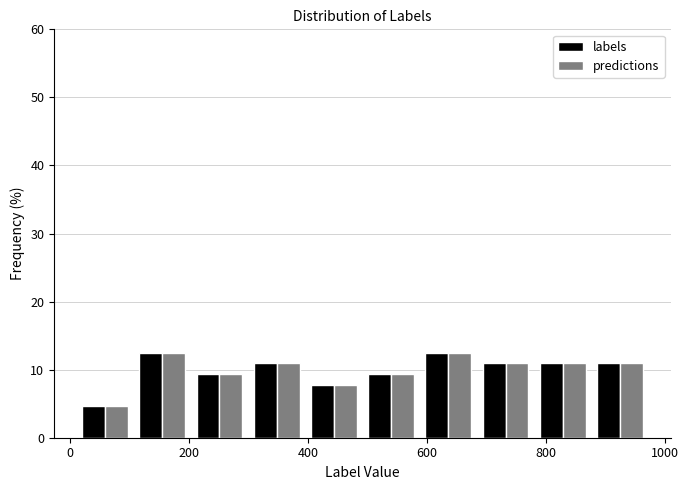

What is the height of the labels bar covering 580 to 680 on the x-axis? Neither the bar edges nor the heights are printed on the chart, so give them approximately, as read against the axes.

13